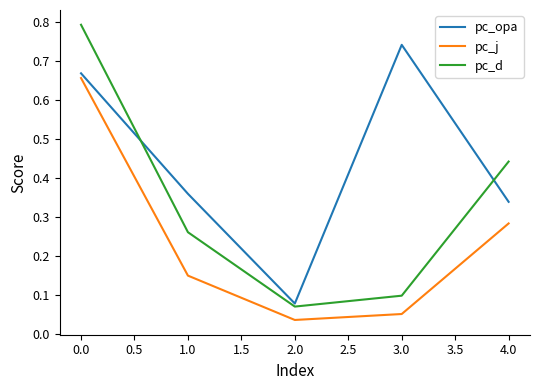

What is the greatest value displayed?

0.8